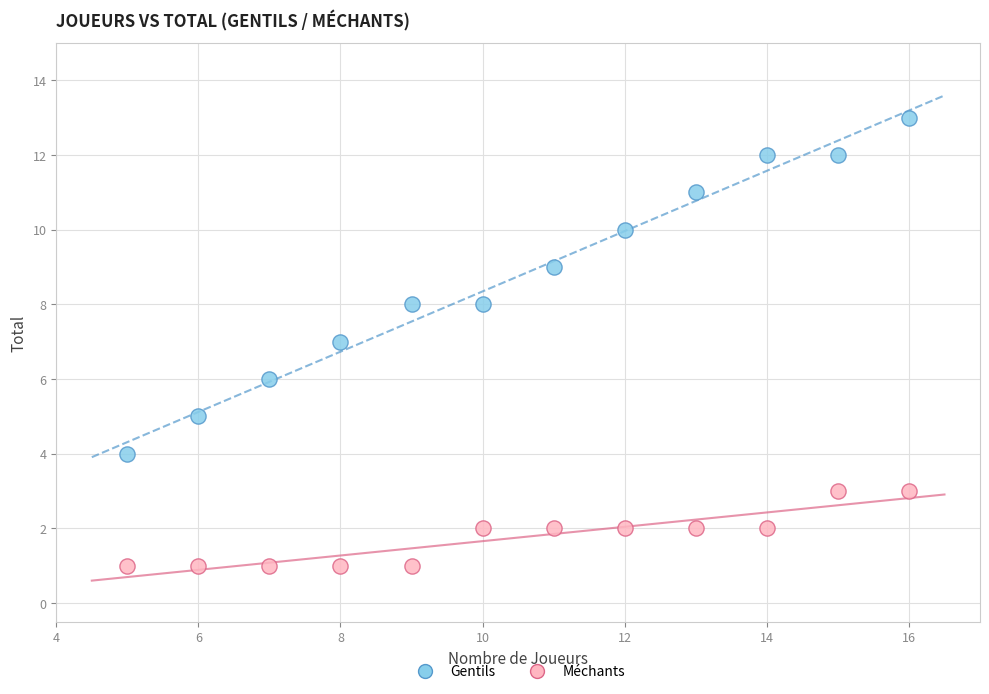

Across all data points, what is the range of X values (max minus min)?

11